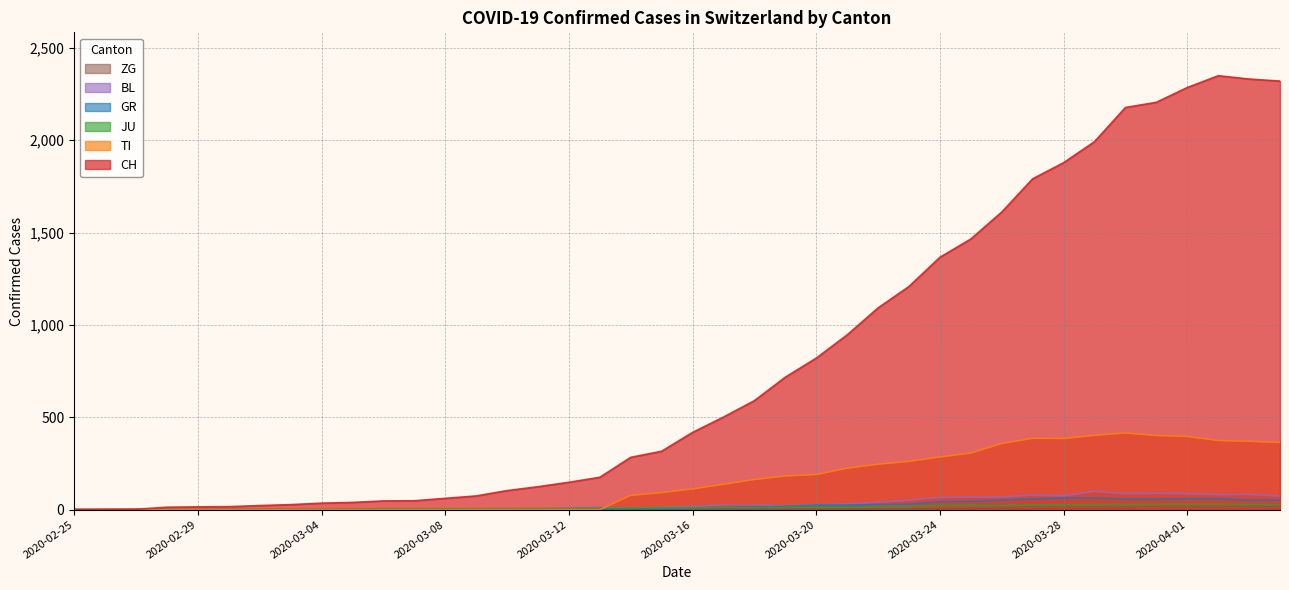

List the labels in order of ZG value, smallest first.

2020-02-25, 2020-02-26, 2020-02-27, 2020-02-28, 2020-02-29, 2020-03-01, 2020-03-02, 2020-03-03, 2020-03-04, 2020-03-05, 2020-03-06, 2020-03-07, 2020-03-08, 2020-03-09, 2020-03-10, 2020-03-11, 2020-03-12, 2020-03-13, 2020-03-14, 2020-03-15, 2020-03-16, 2020-03-17, 2020-03-18, 2020-03-19, 2020-03-20, 2020-03-21, 2020-03-22, 2020-03-23, 2020-03-24, 2020-03-25, 2020-03-26, 2020-03-27, 2020-03-28, 2020-03-29, 2020-03-30, 2020-04-01, 2020-03-31, 2020-04-02, 2020-04-04, 2020-04-03